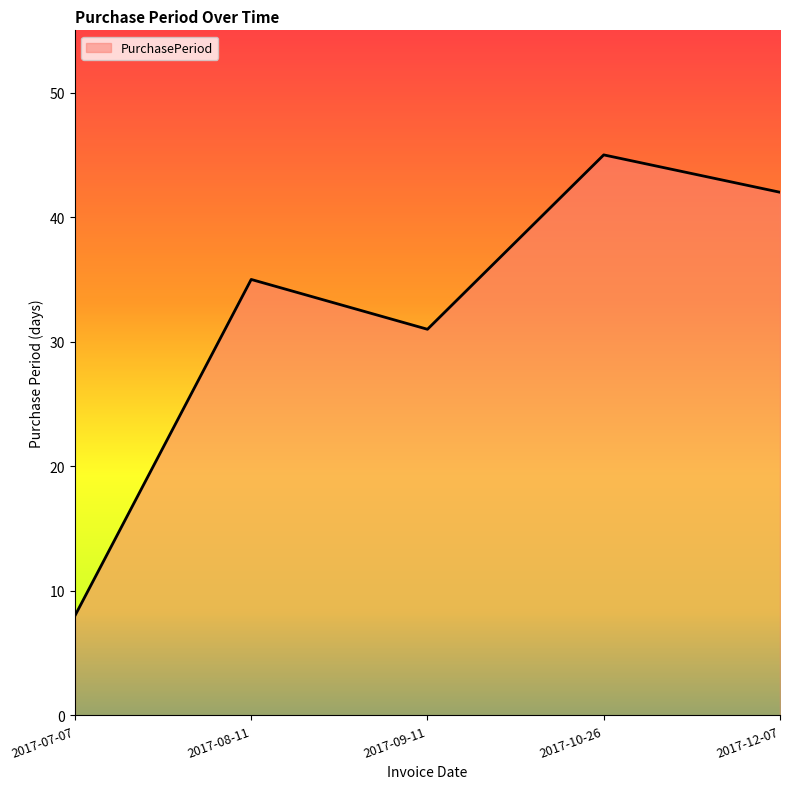

Rank the categories by value from highest to lowest.

2017-10-26, 2017-12-07, 2017-08-11, 2017-09-11, 2017-07-07